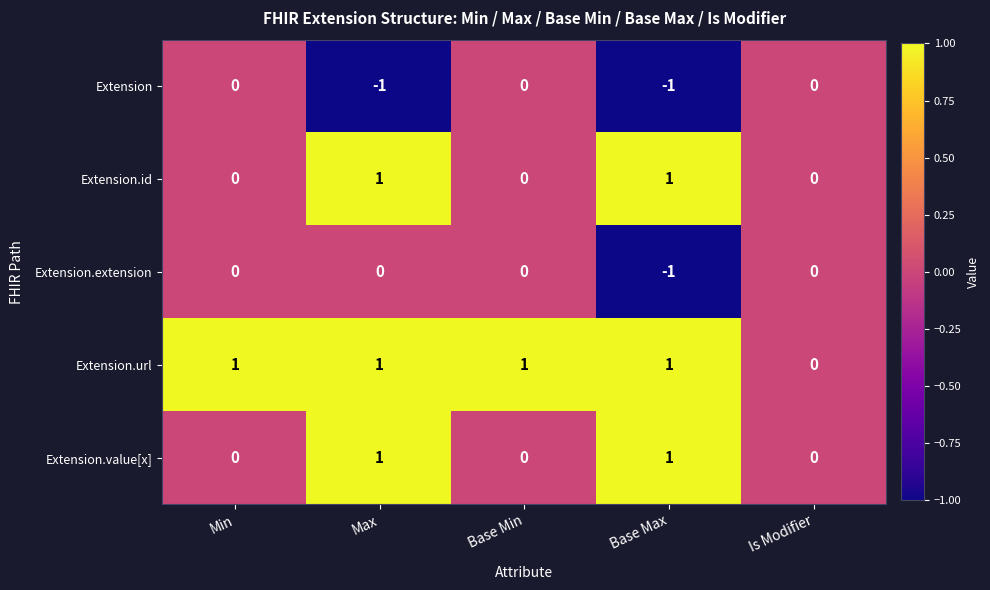

What is the greatest value displayed?

1